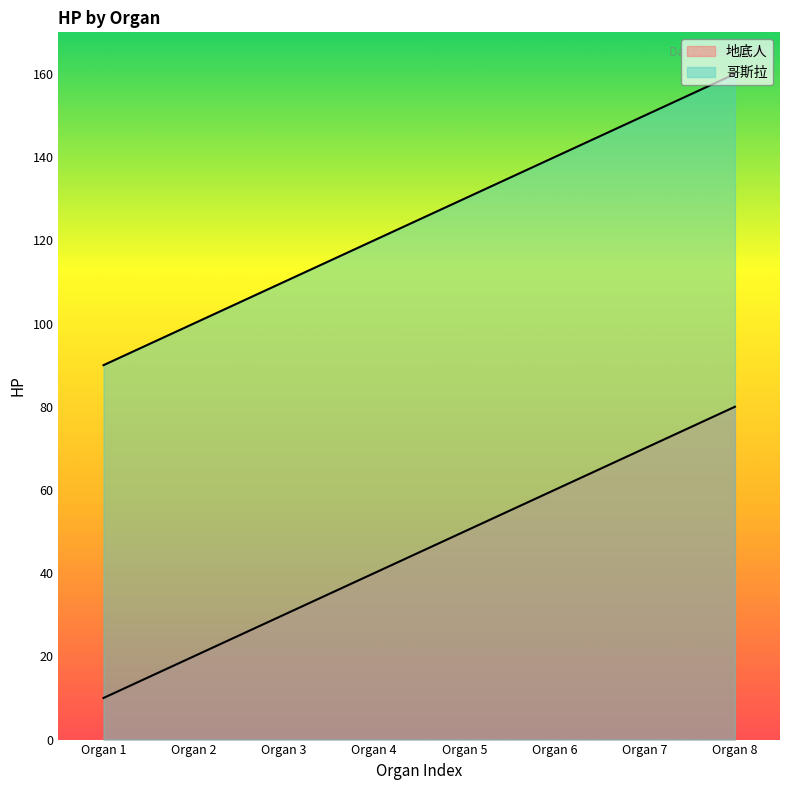

Is the value of 地底人 at Organ 6 greater than the value of 哥斯拉 at Organ 2?

No